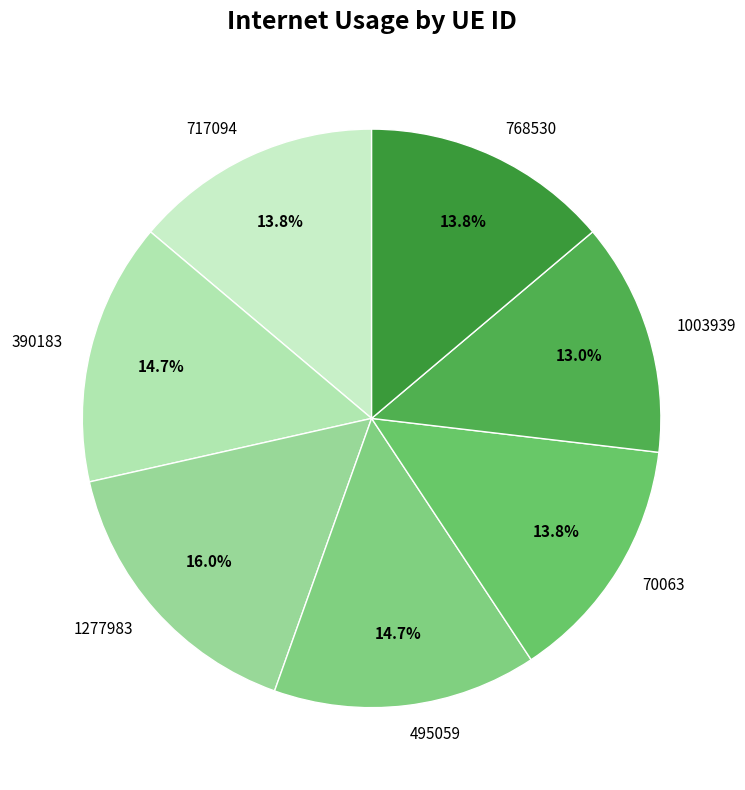

How many slices are in this pie chart?

7